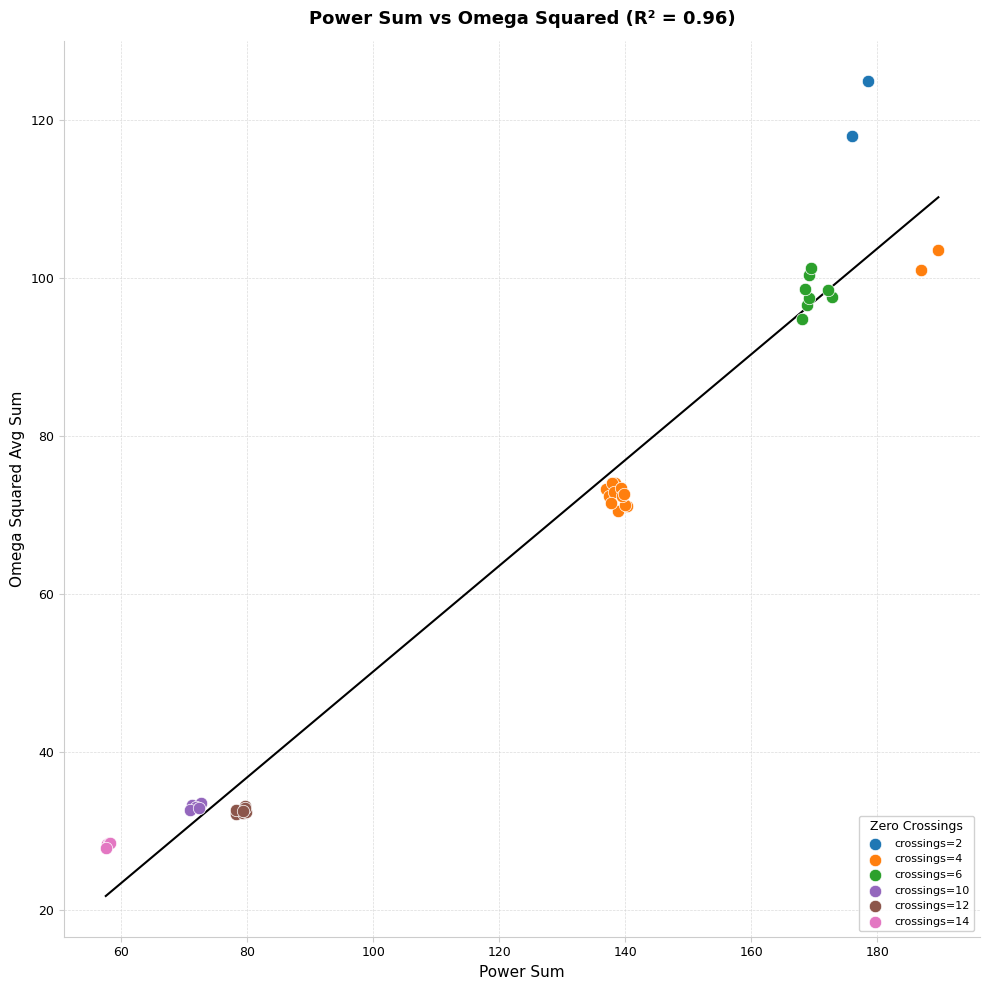

What are all the series names shown in the legend?

crossings=2, crossings=4, crossings=6, crossings=10, crossings=12, crossings=14